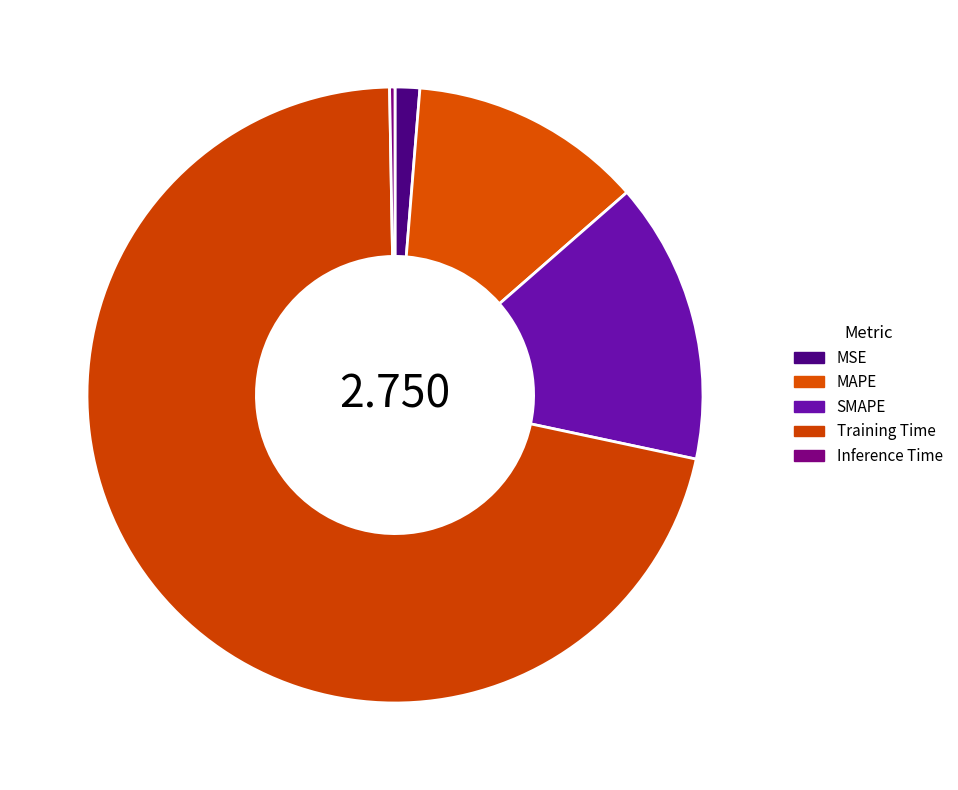

Count the number of slices in the pie.

5